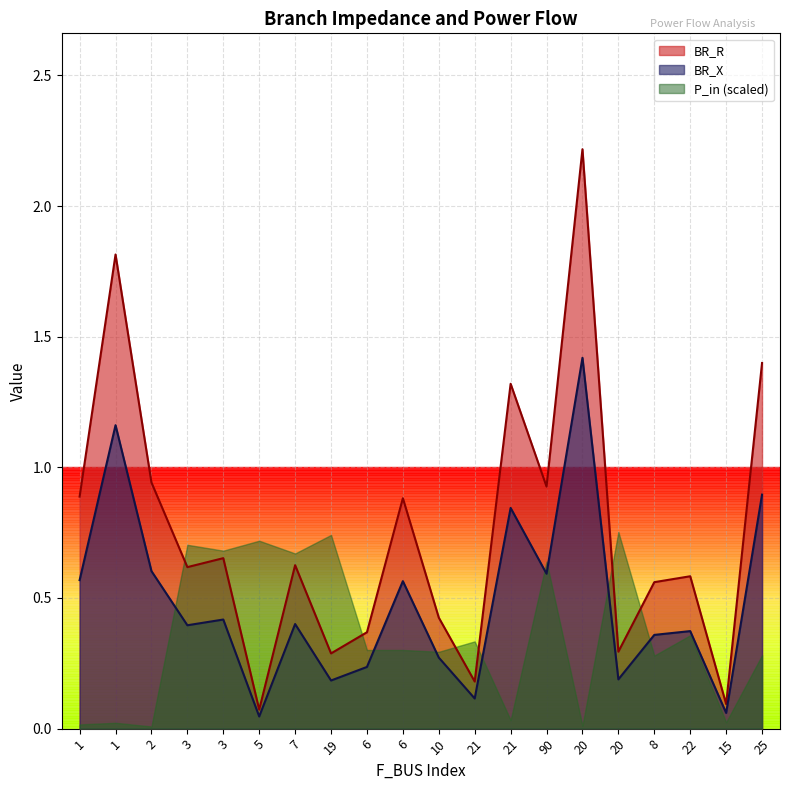

What is the label of the 7th point from the right?

90